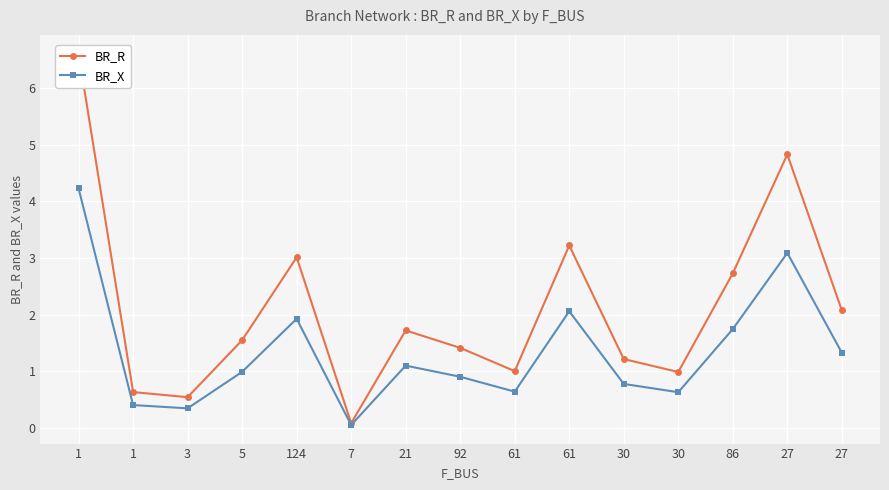

List the labels in order of BR_X value, smallest first.

7, 3, 1, 30, 61, 30, 92, 5, 21, 27, 86, 124, 61, 27, 1